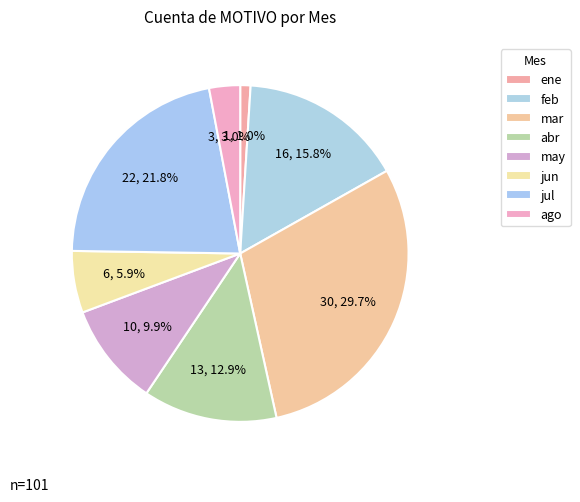

What percentage do abr and ago together represent?

15.8%